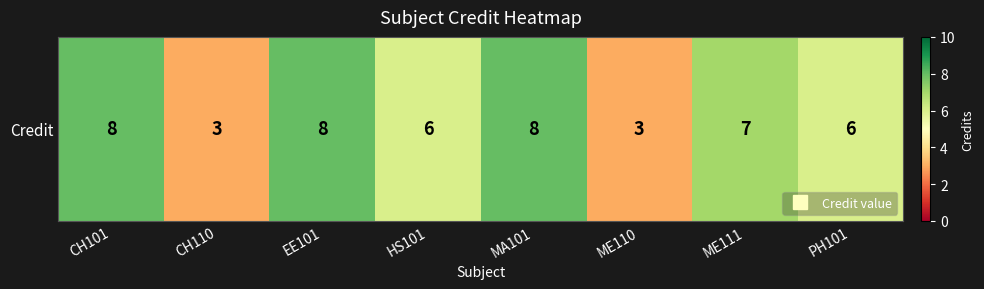

Count the values in the range 6 to 8.

6